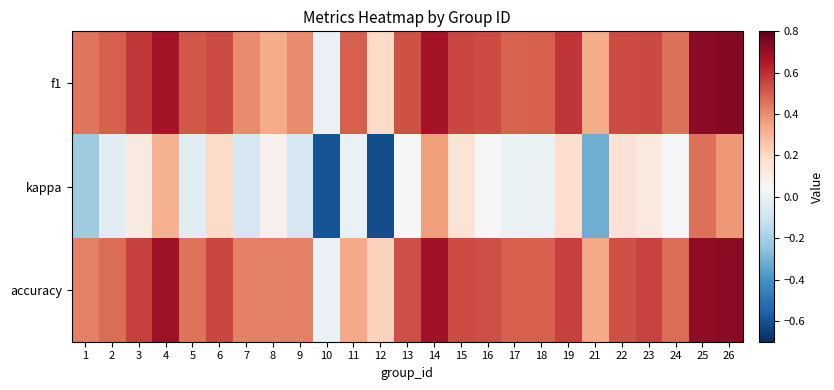

Between 5 and 9, which is larger?

5